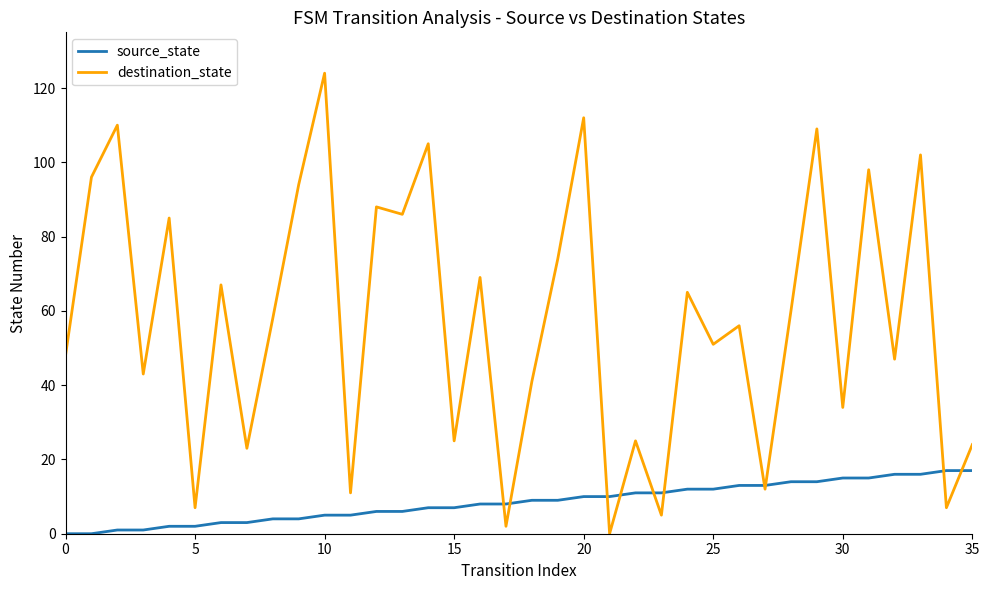

List the series in order of their overall mean, lowest first.

source_state, destination_state